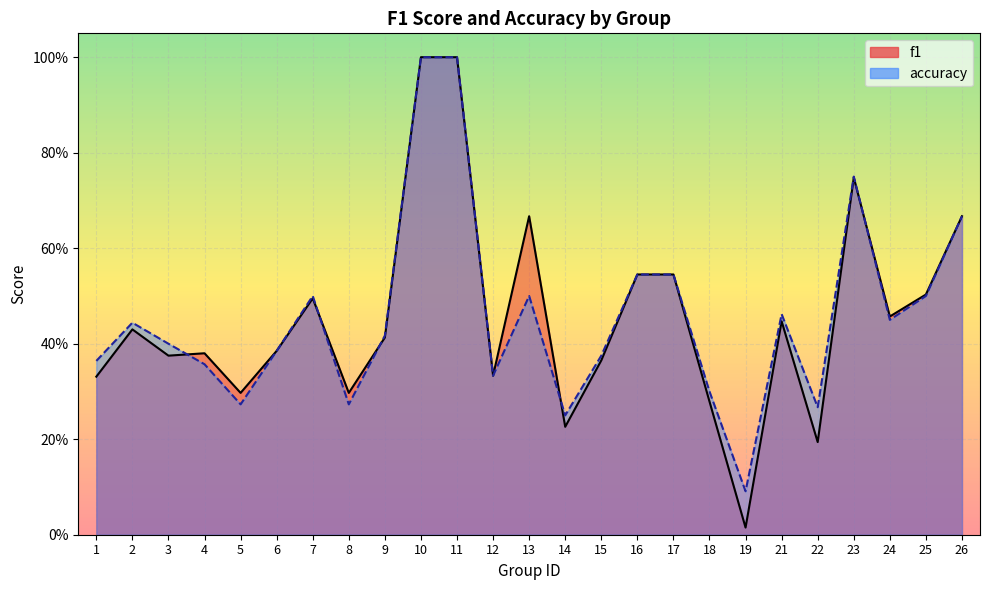

What is the greatest value displayed?

1.0